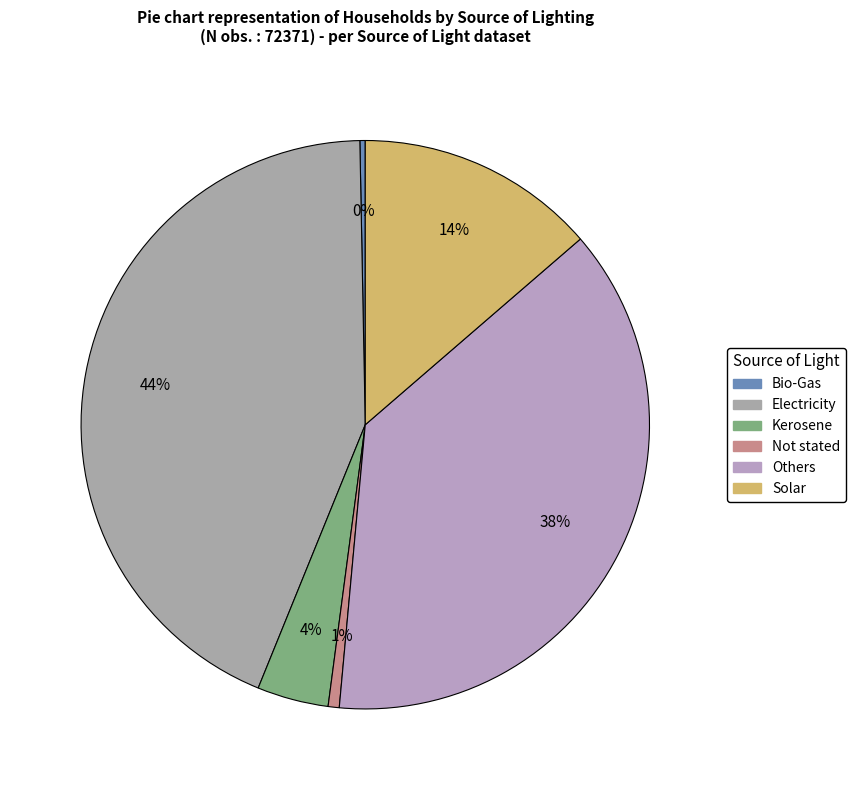

True or false: Solar accounts for 14% of the total.

True